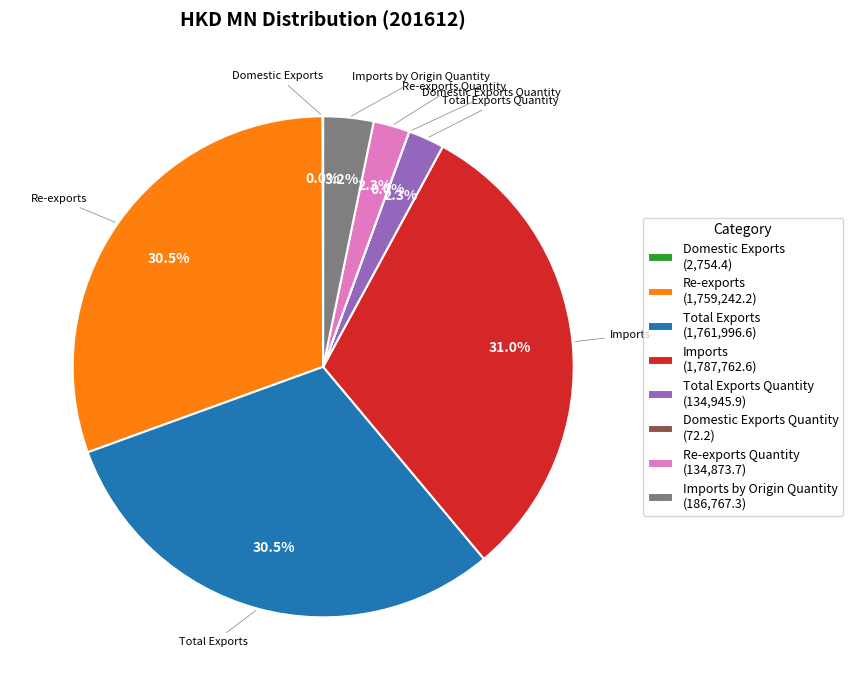

What is the ratio of the value at Re-exports Quantity (134,873.7) to the value at Imports by Origin Quantity (186,767.3)?

0.7